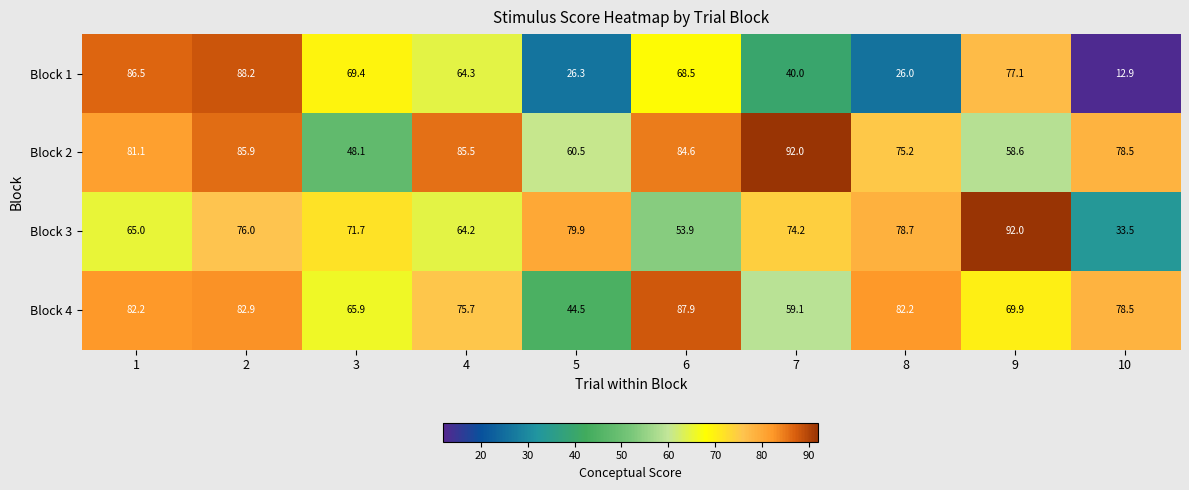

How many data points in Block 2 are above 81?

5